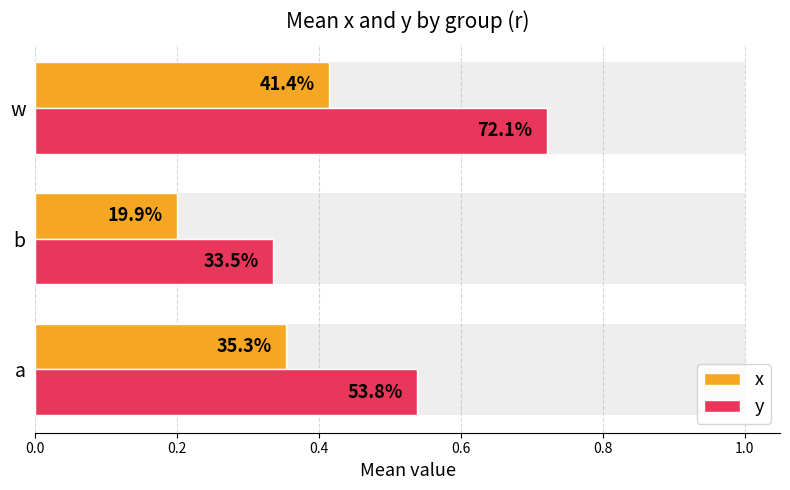

How many groups of bars are there?

3